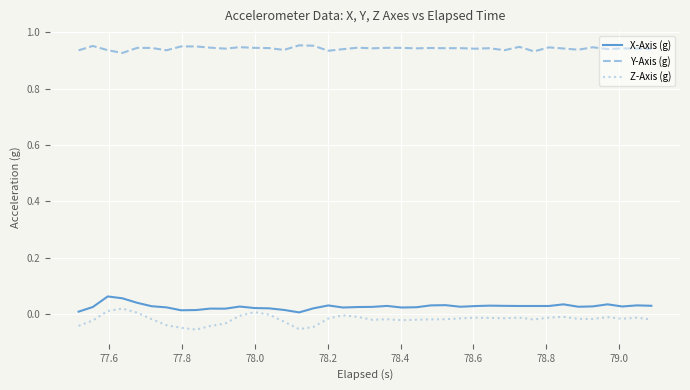

Which series has the largest range (max minus min)?

Z-Axis (g)